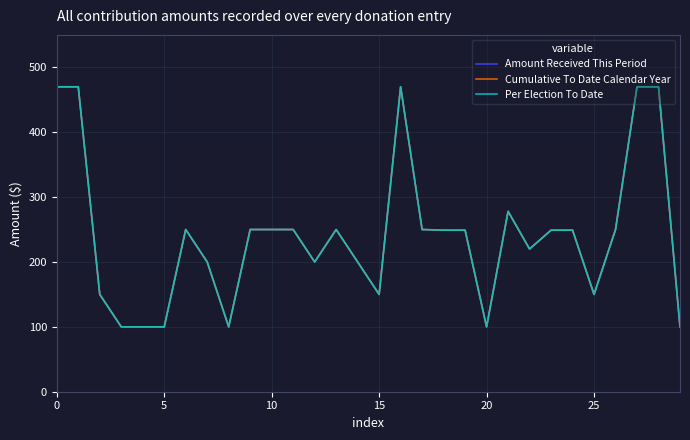

How many data points in Per Election To Date are above 249?

13